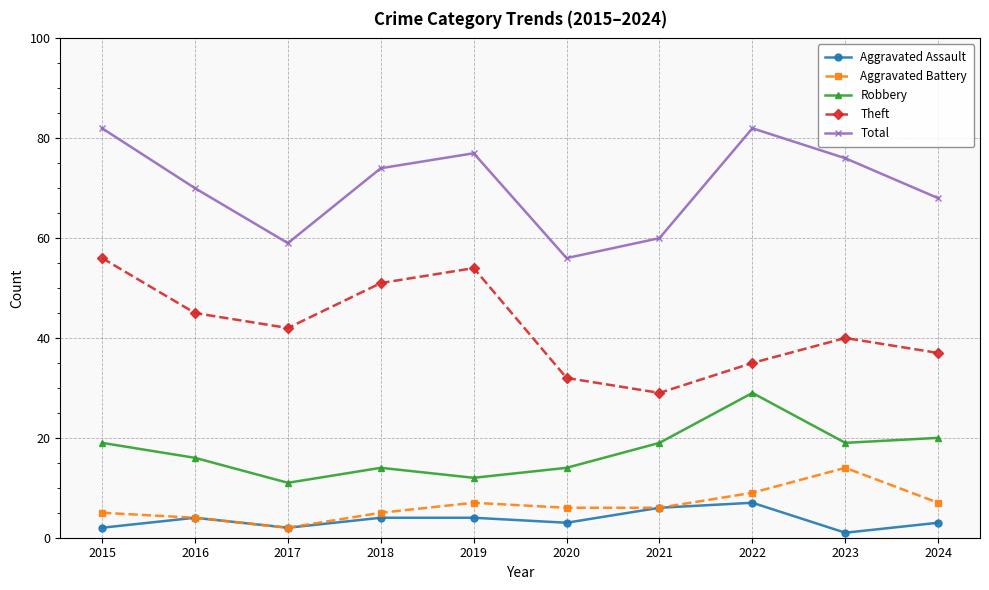

Reading right to left, transcribe all the data shown in this chart.

Aggravated Assault: 2024=3	2023=1	2022=7	2021=6	2020=3	2019=4	2018=4	2017=2	2016=4	2015=2
Aggravated Battery: 2024=7	2023=14	2022=9	2021=6	2020=6	2019=7	2018=5	2017=2	2016=4	2015=5
Robbery: 2024=20	2023=19	2022=29	2021=19	2020=14	2019=12	2018=14	2017=11	2016=16	2015=19
Theft: 2024=37	2023=40	2022=35	2021=29	2020=32	2019=54	2018=51	2017=42	2016=45	2015=56
Total: 2024=68	2023=76	2022=82	2021=60	2020=56	2019=77	2018=74	2017=59	2016=70	2015=82